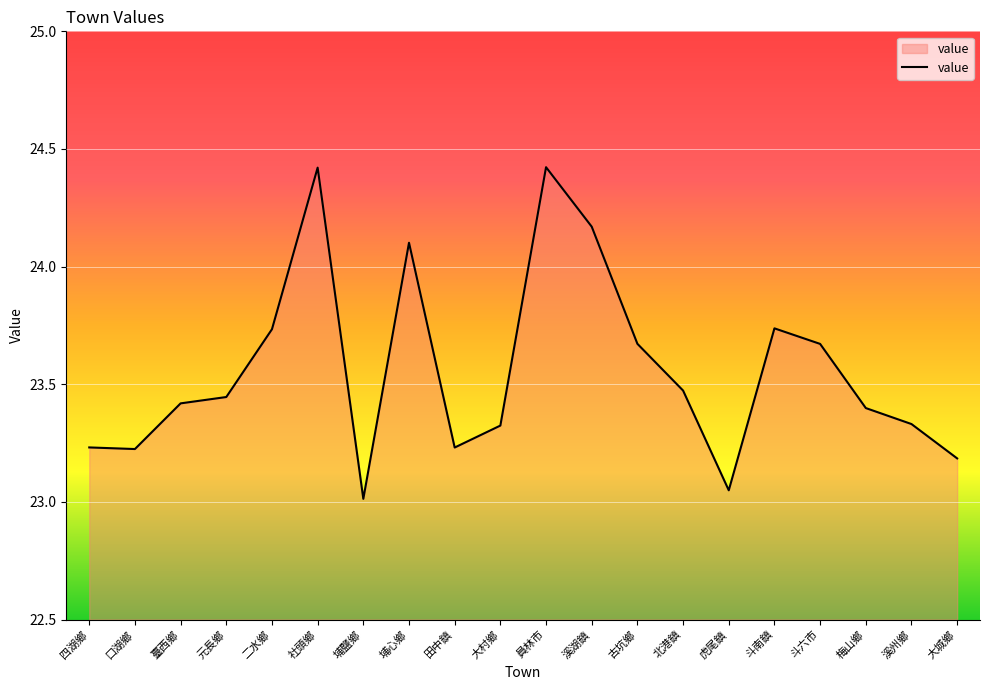

Where is the data nearest to the value 23?

埔鹽鄉